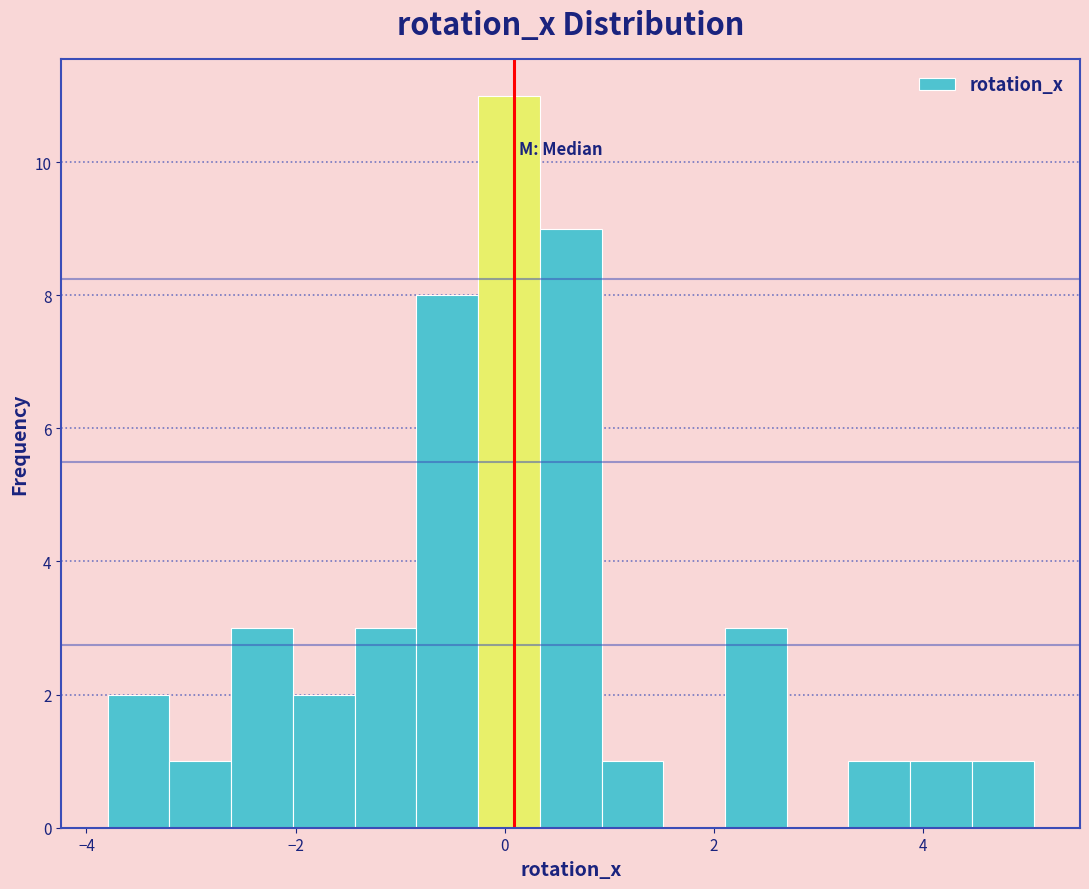

Around what value on the x-axis is the tallest bar? Give the approximate position of its centre, as read against the axis.

0.0